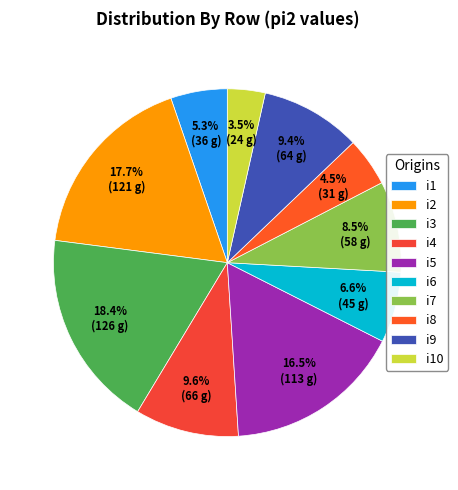

Is it true that i8 is 13% of the pie?

False